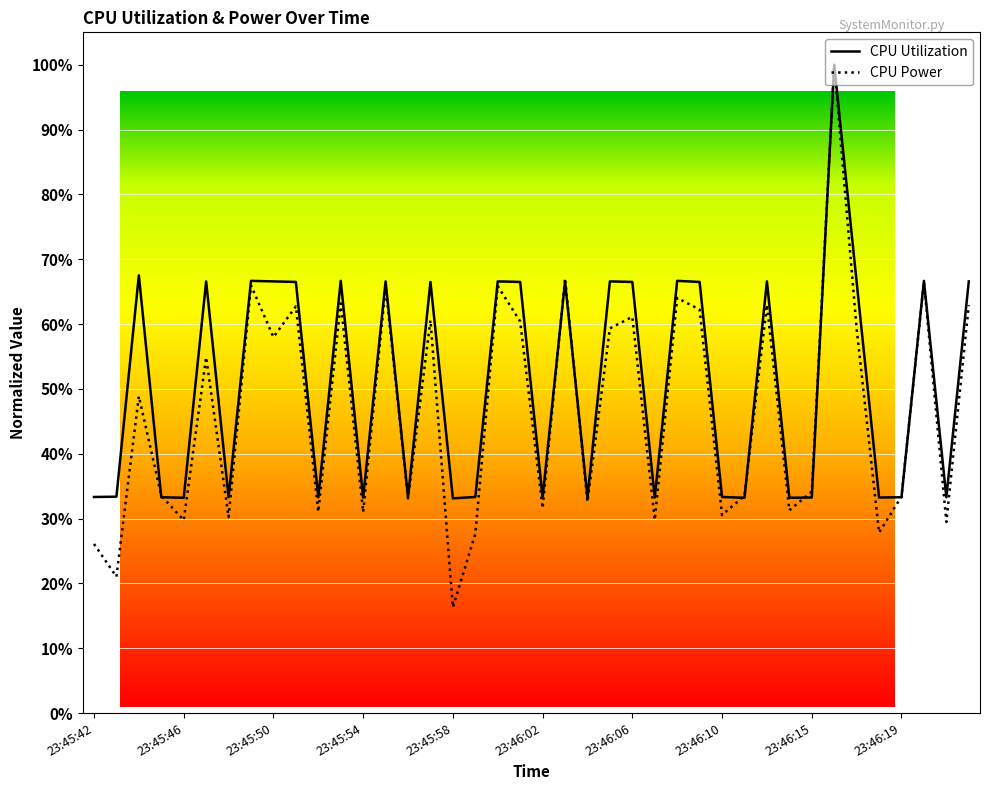

Where do CPU Power and CPU Utilization first cross each other?

23:45:44 and 23:45:45